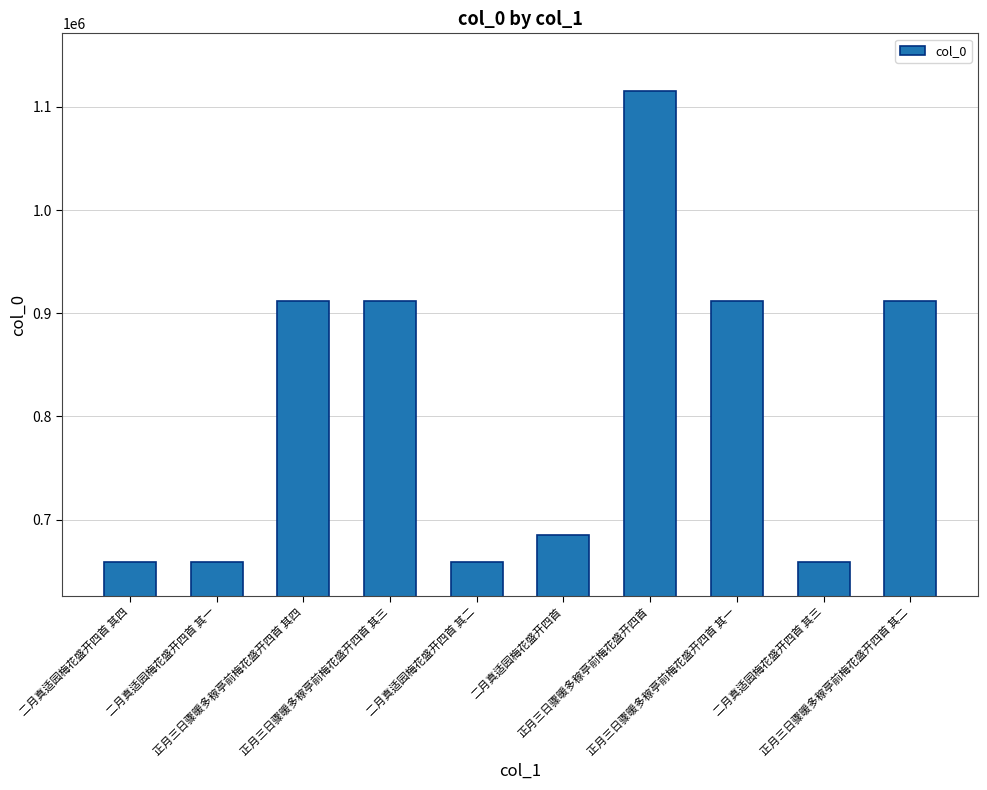

What is the difference between the maximum and second lowest values?

456513